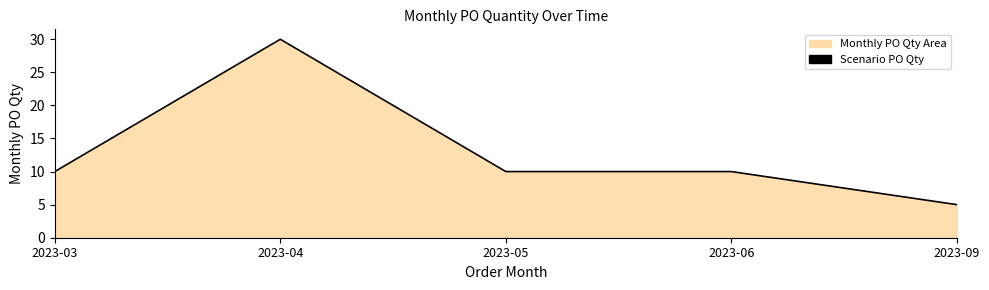

What is the sum of the values at 2023-04 and 2023-09?

35